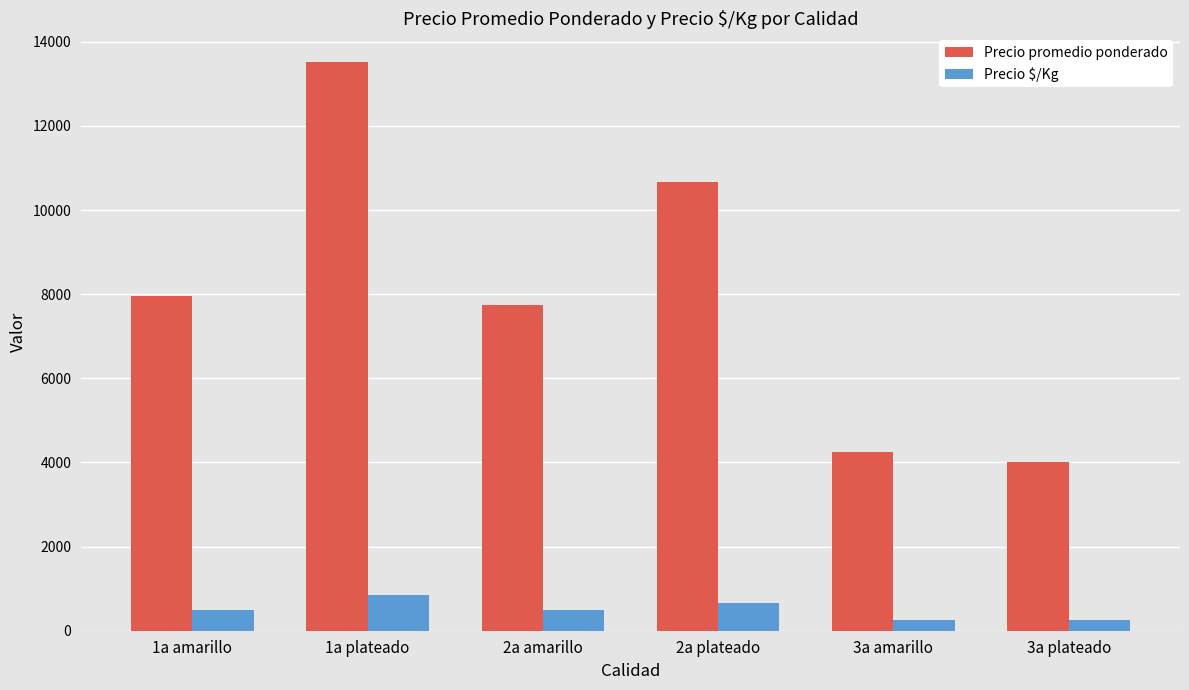

What is the average value of the Precio promedio ponderado series?

8025